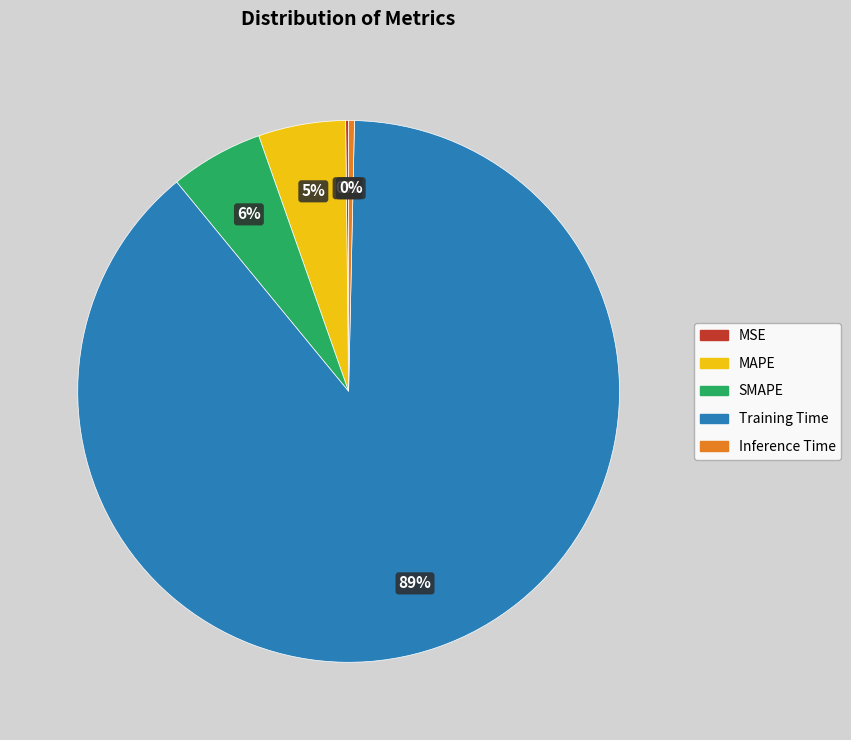

What is the largest slice in the pie chart?

Training Time